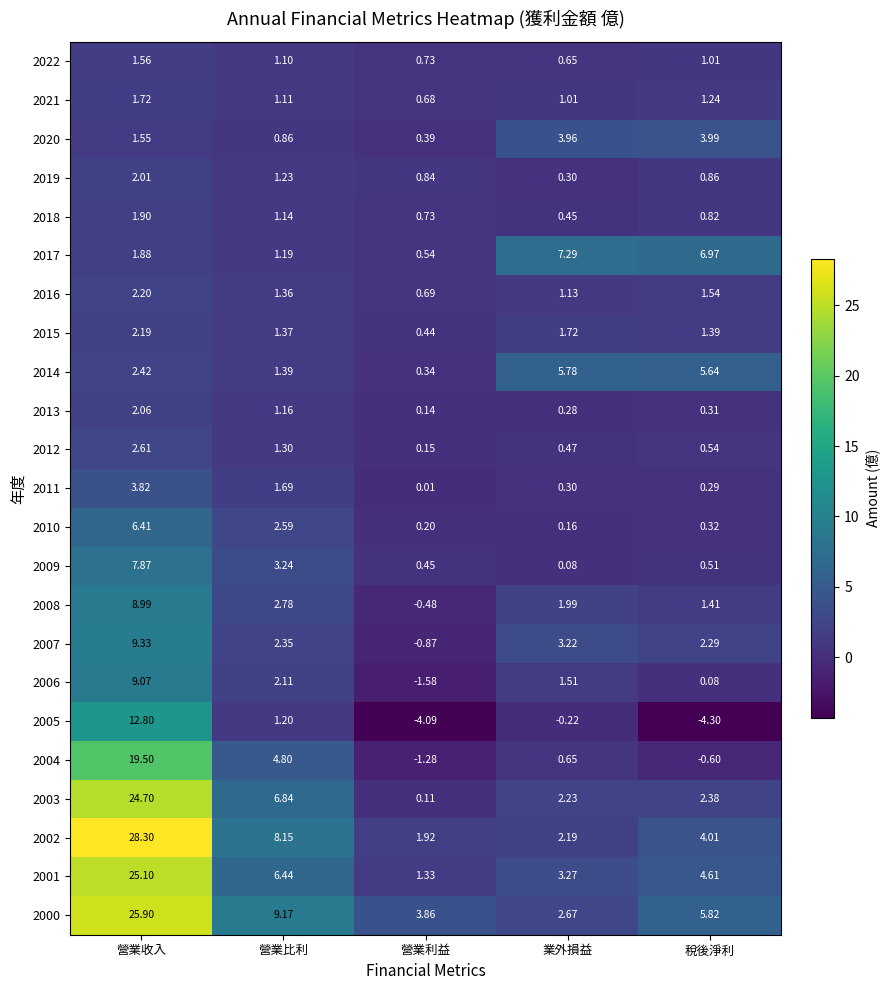

At which category does the chart reach its minimum across all series?

稅後淨利